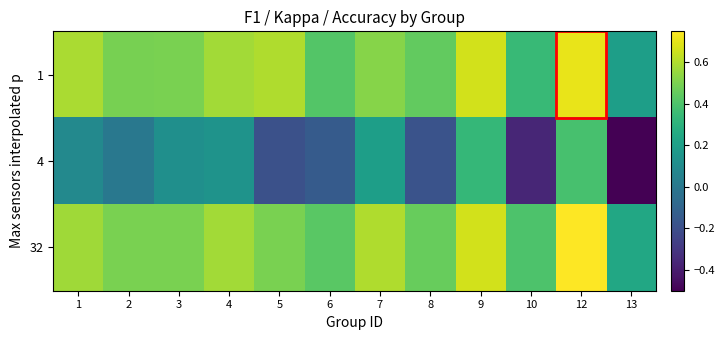

At 1, list the series in order from largest to smallest.

1, 32, 4